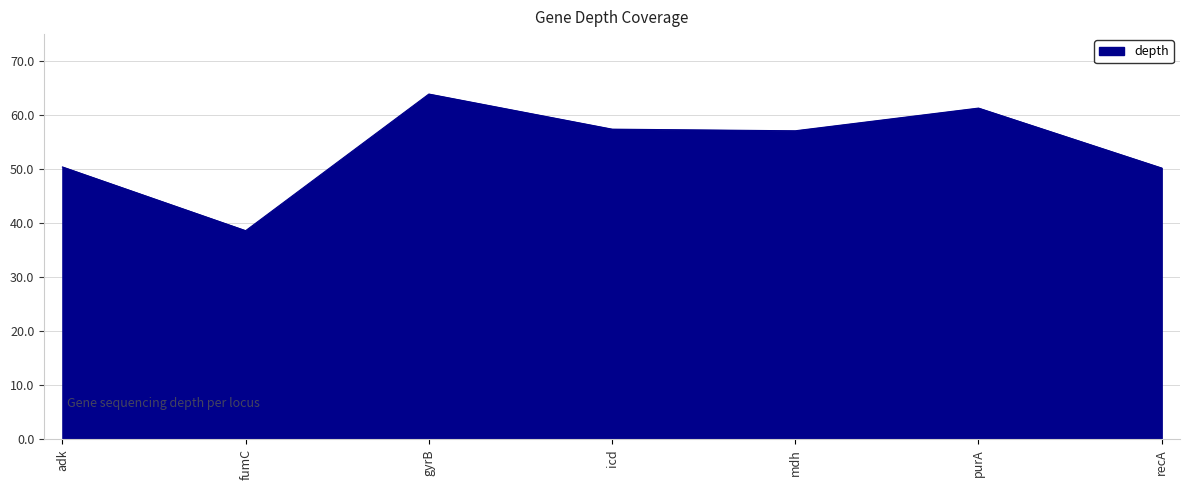

What is the greatest value displayed?

63.9